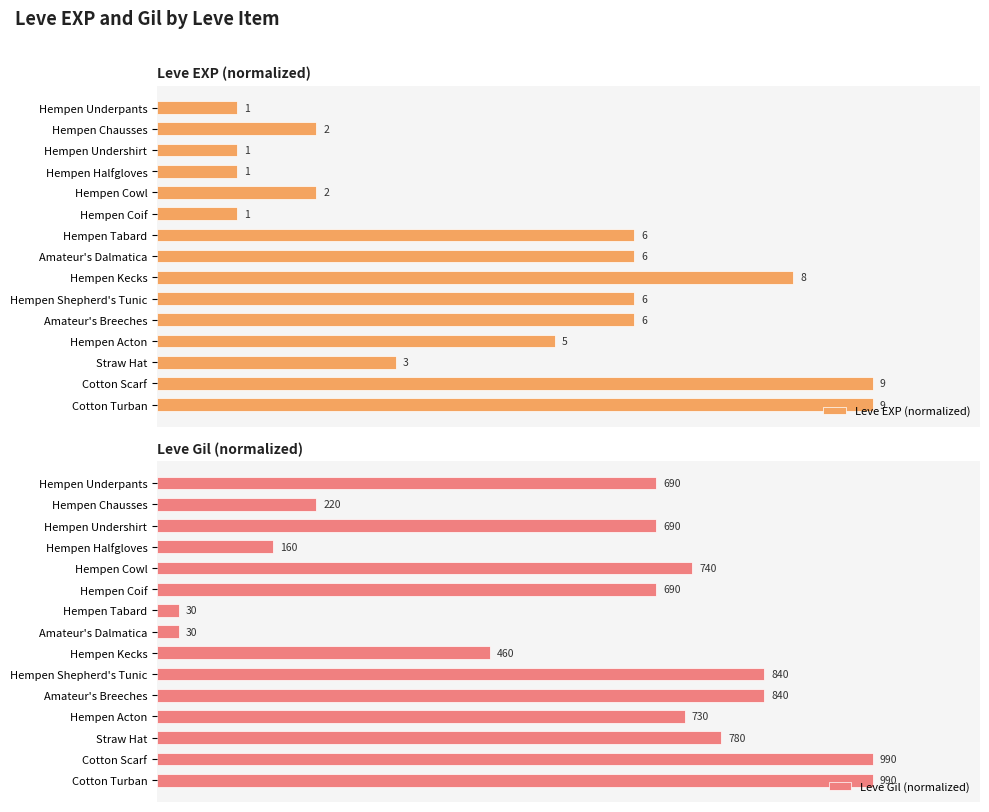

List the series in order of their overall mean, highest first.

Leve Gil (normalized), Leve EXP (normalized)